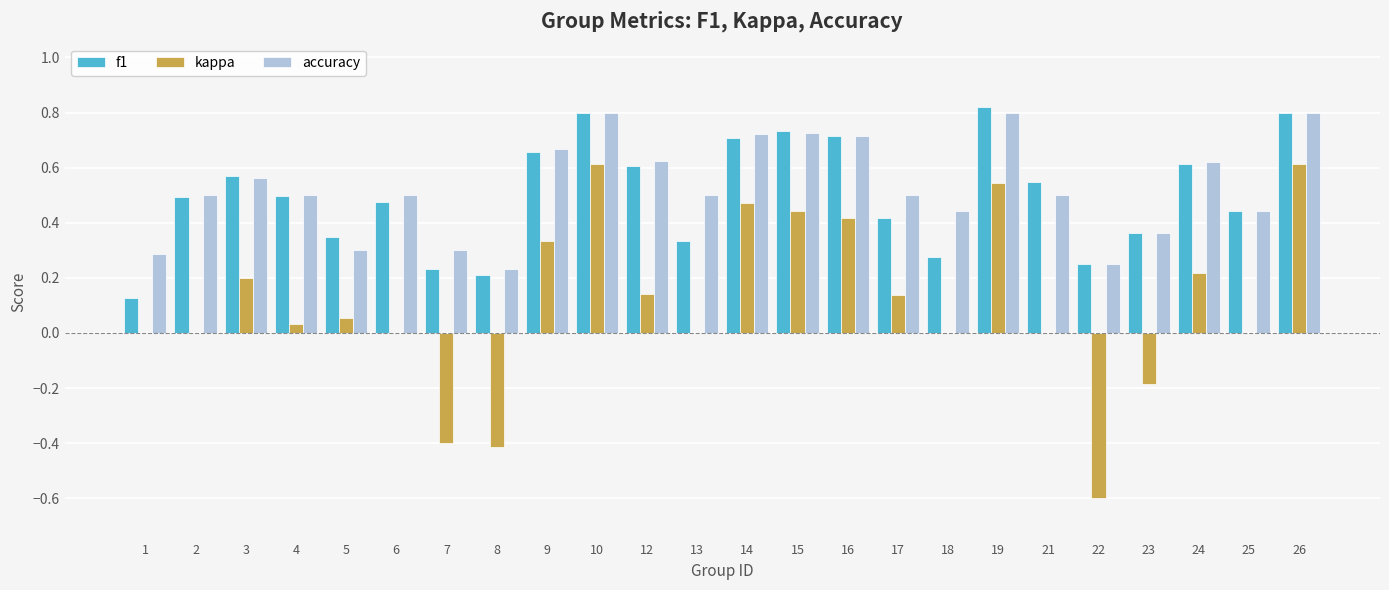

Between 15 and 17, which series saw the biggest shift?

f1